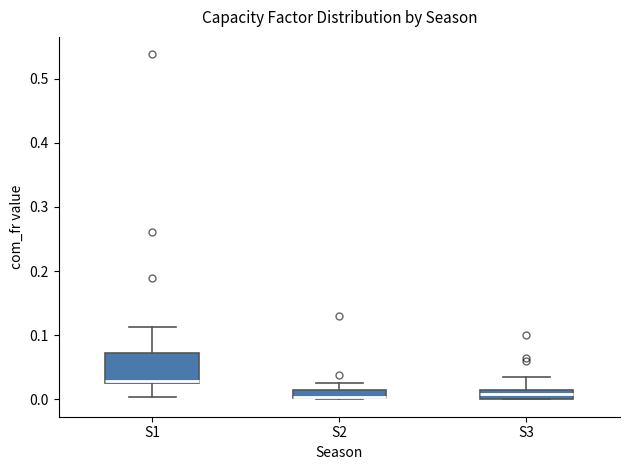

Where is the upper edge of the box for S3 on the y-axis? The values are not printed on the chart, so give them approximately, as read against the axis.

0.02